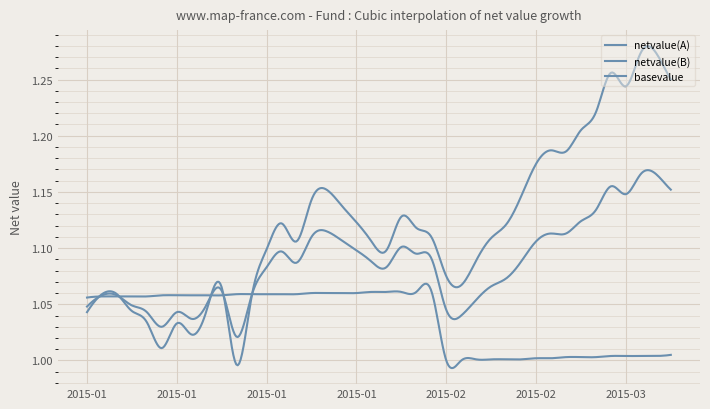

At which category is the sum across all series the highest?

2015-03-04